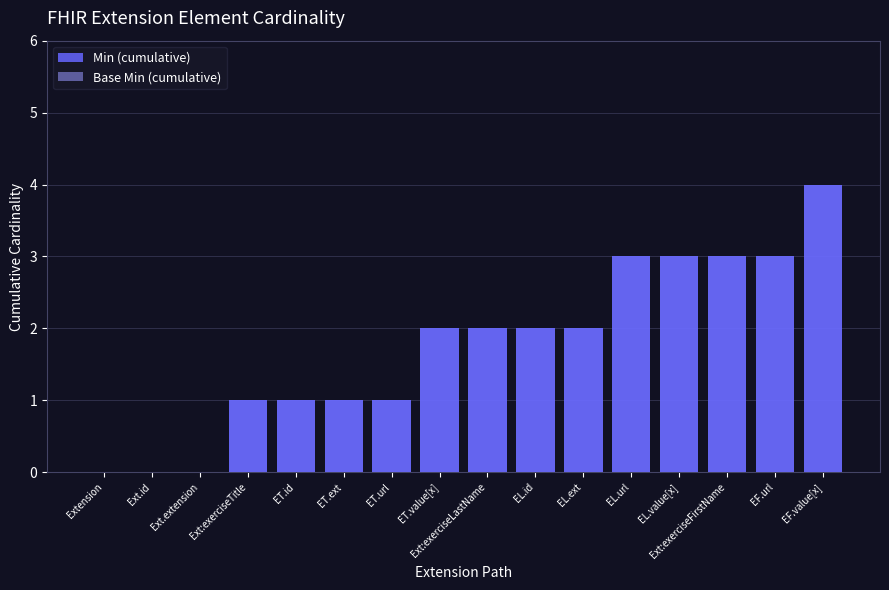

At EL.id, list the series in order from smallest to largest.

Min (cumulative), Base Min (cumulative)